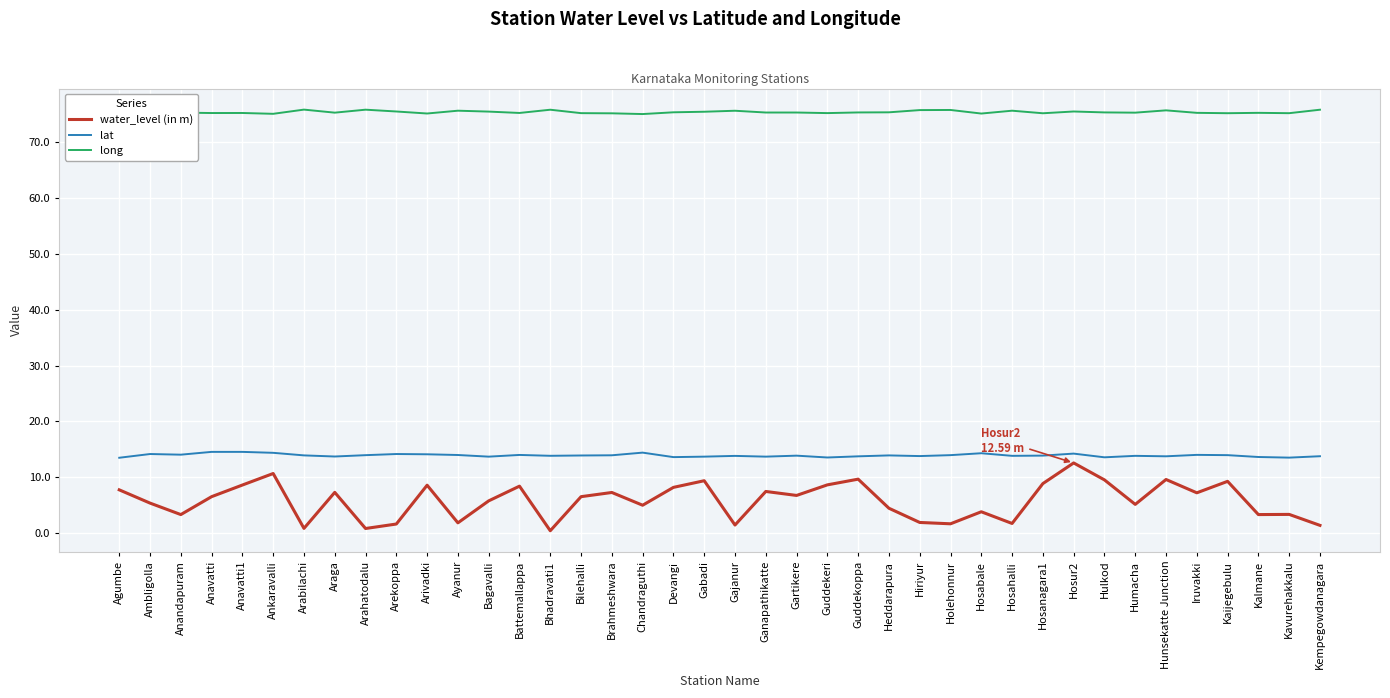

Which series has the largest total across all categories?

long